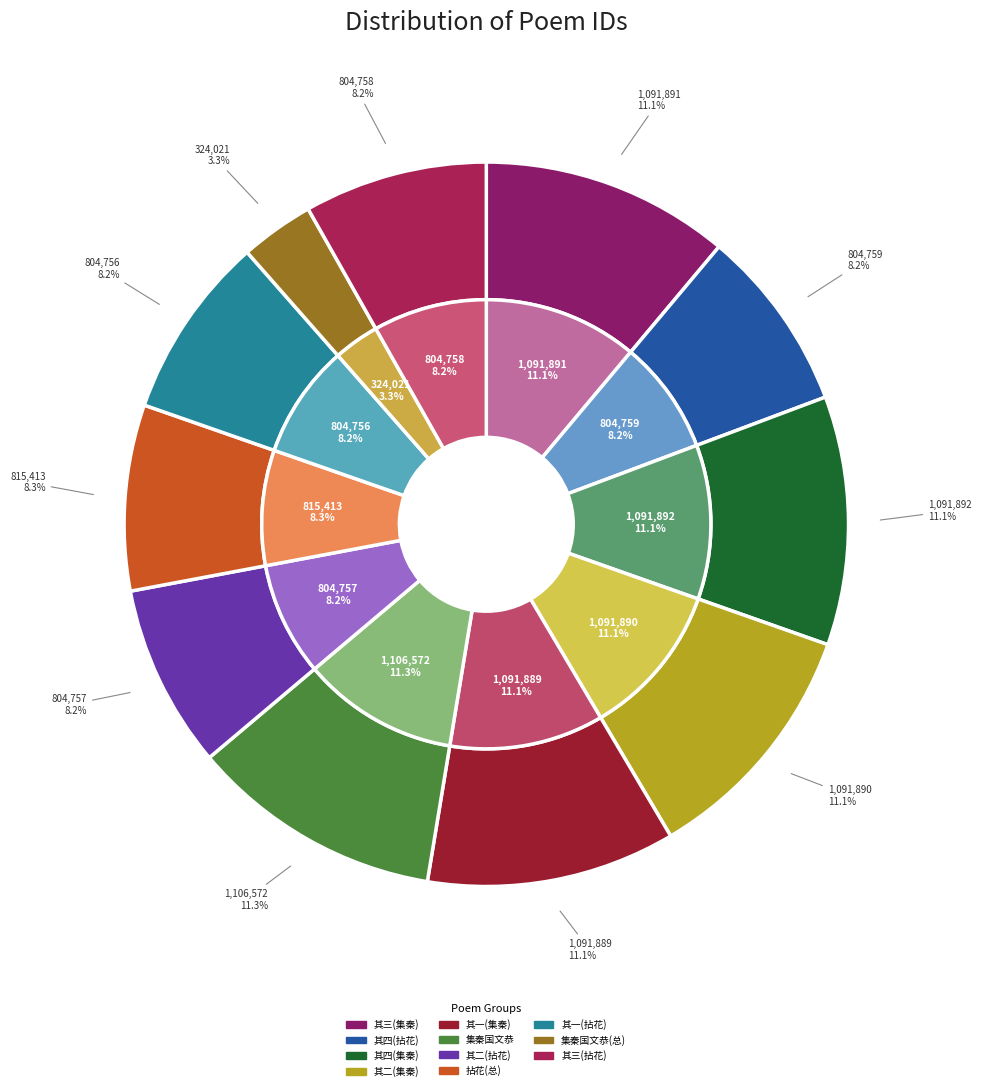

To the nearest percent, what portion does 集秦国文恭公句寿胡正仲 represent?

3%